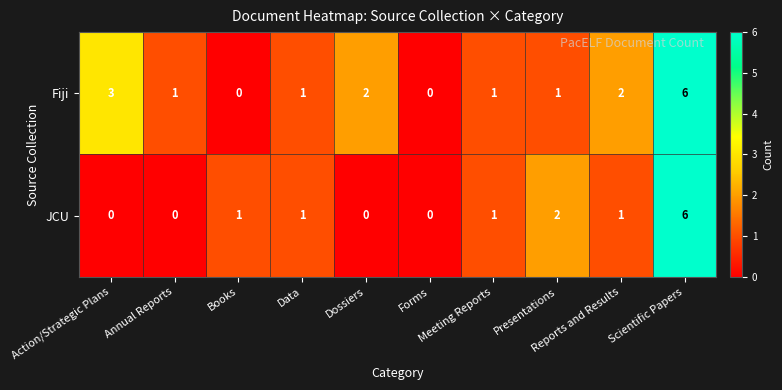

Count the Fiji values in the range 1 to 2.

6